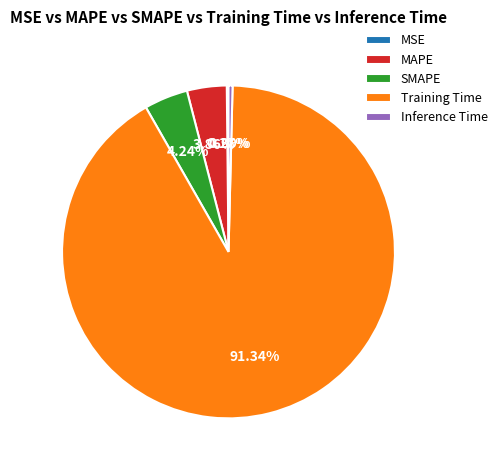

Which category has the biggest portion of the pie?

Training Time